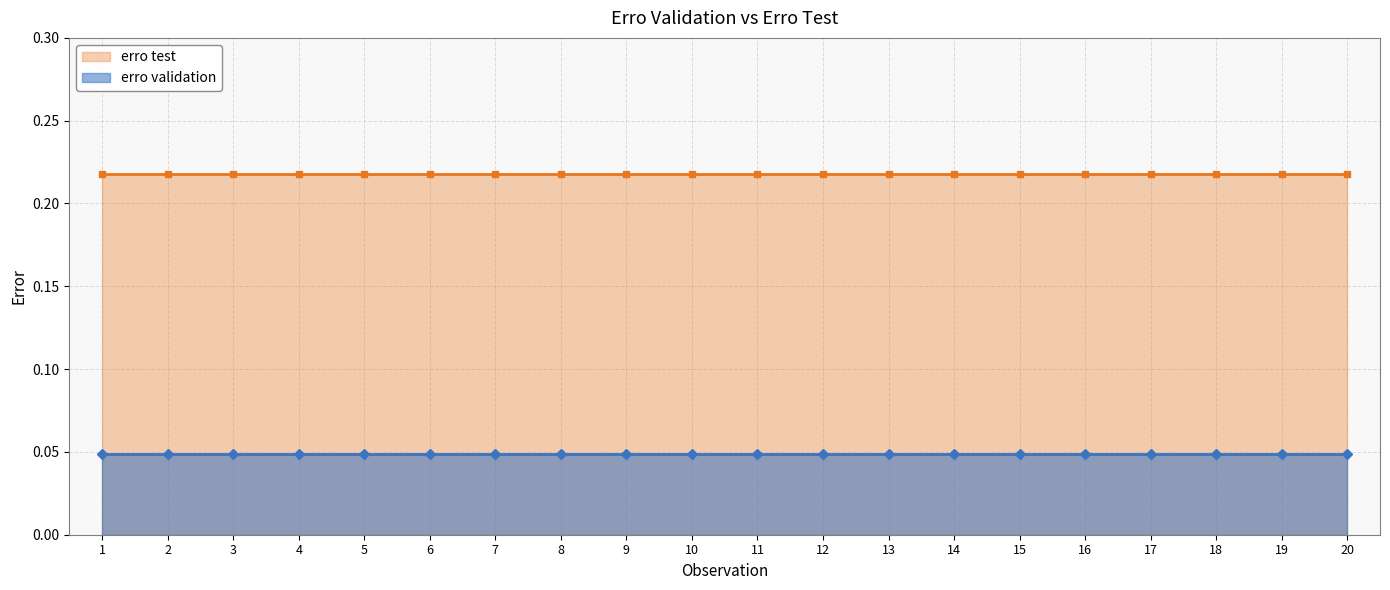

What is the difference between the highest and lowest values at 16?

0.2